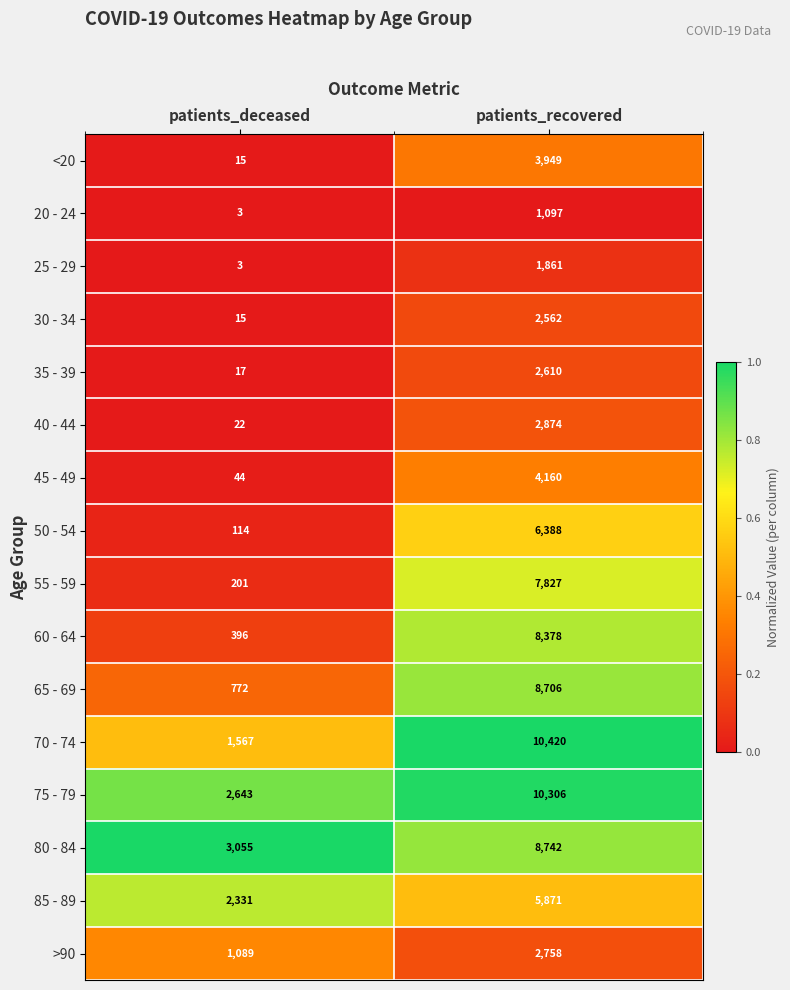

Which label corresponds to the smallest value in the chart?

patients_deceased